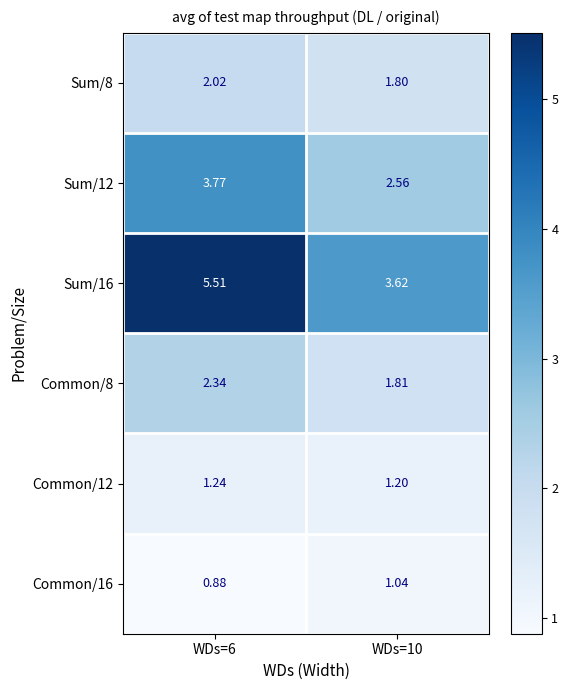

How many series are shown in this chart?

6